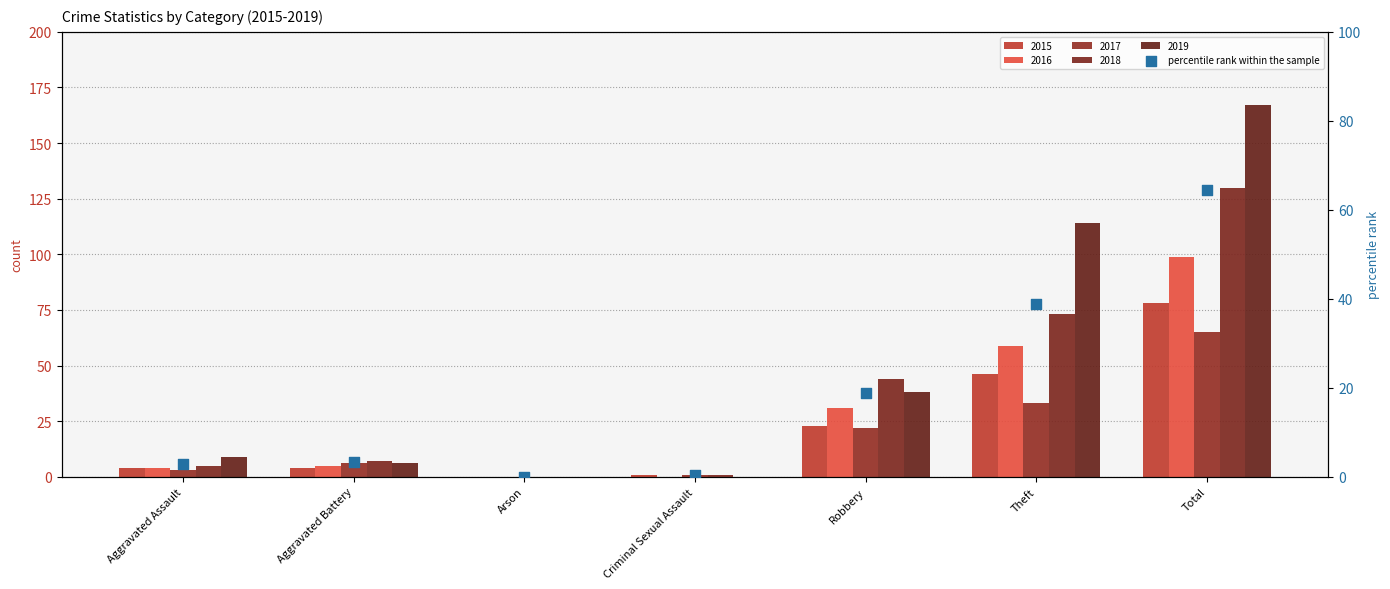

Which has a higher value, Aggravated Assault or Theft?

Theft